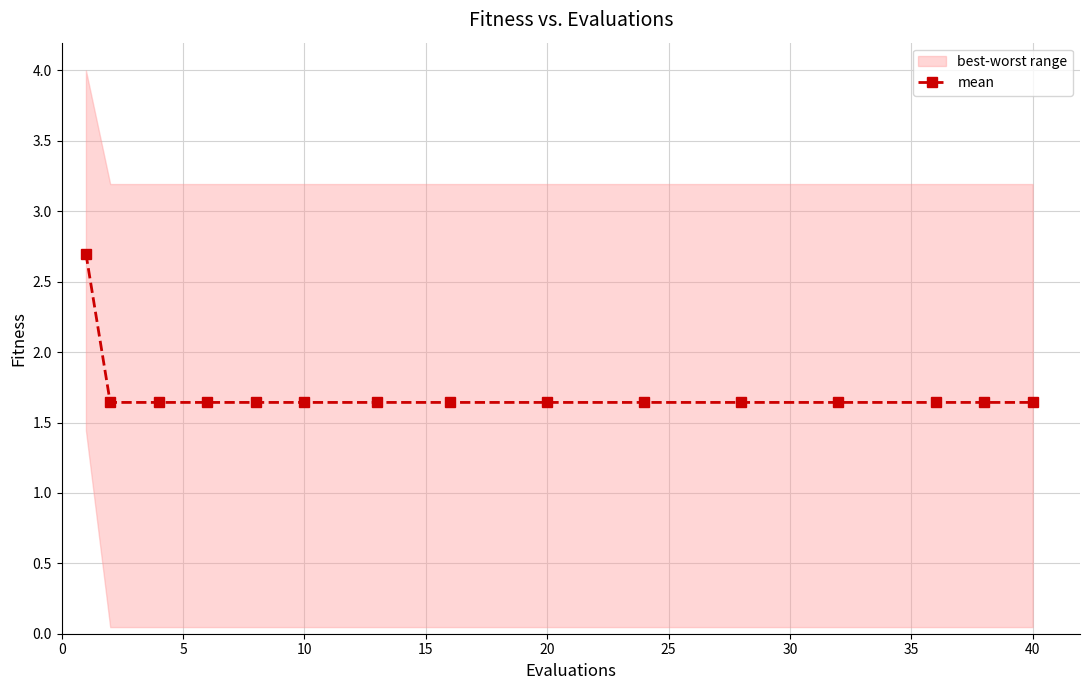

How many lines are shown in the chart?

1